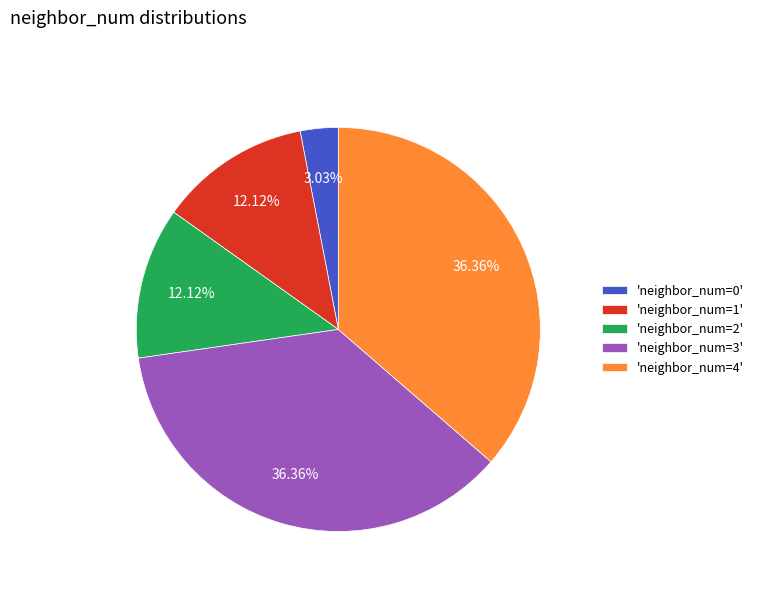

What is the ratio of the value at 'neighbor_num=4' to the value at 'neighbor_num=0'?

12.0